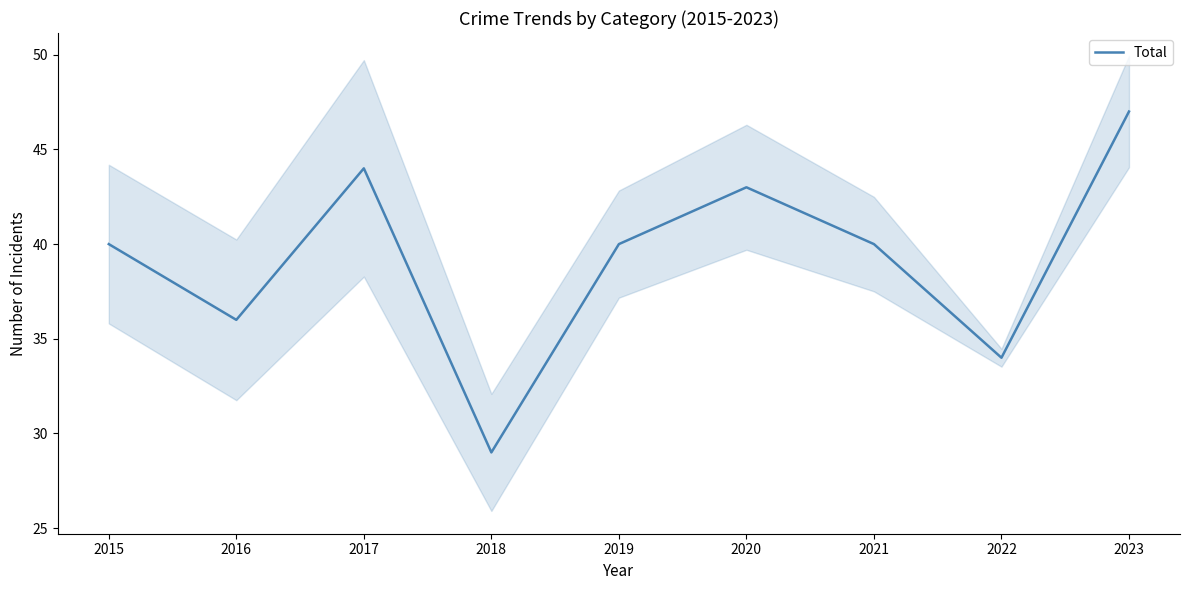

What is the average value?

39